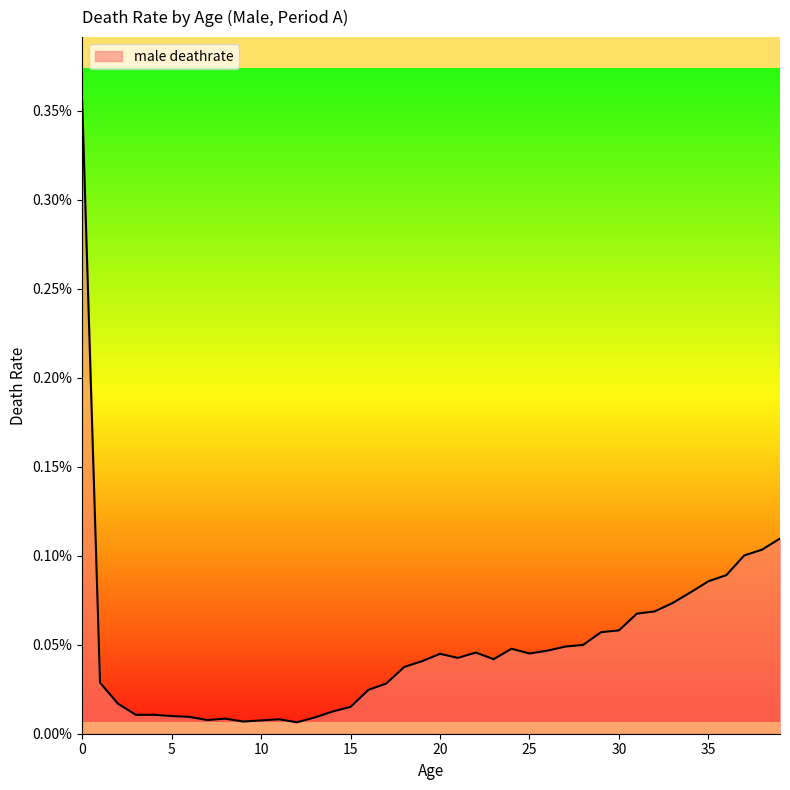

Does the chart display data point markers on the line(s)?

No